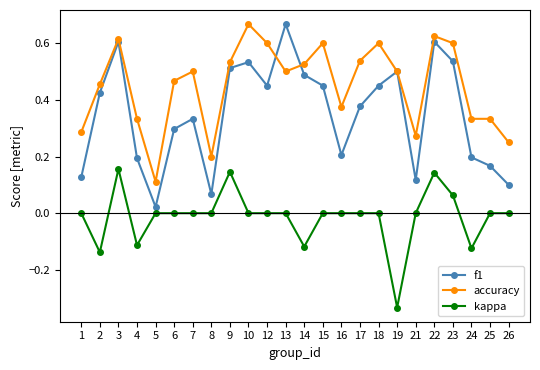

Between 14 and 23, which series saw the biggest shift?

kappa